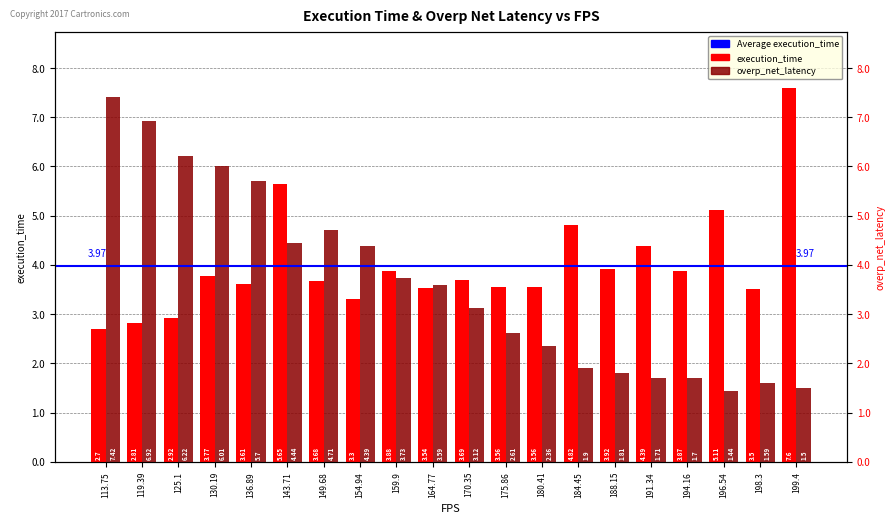

Which series has the largest range (max minus min)?

overp_net_latency